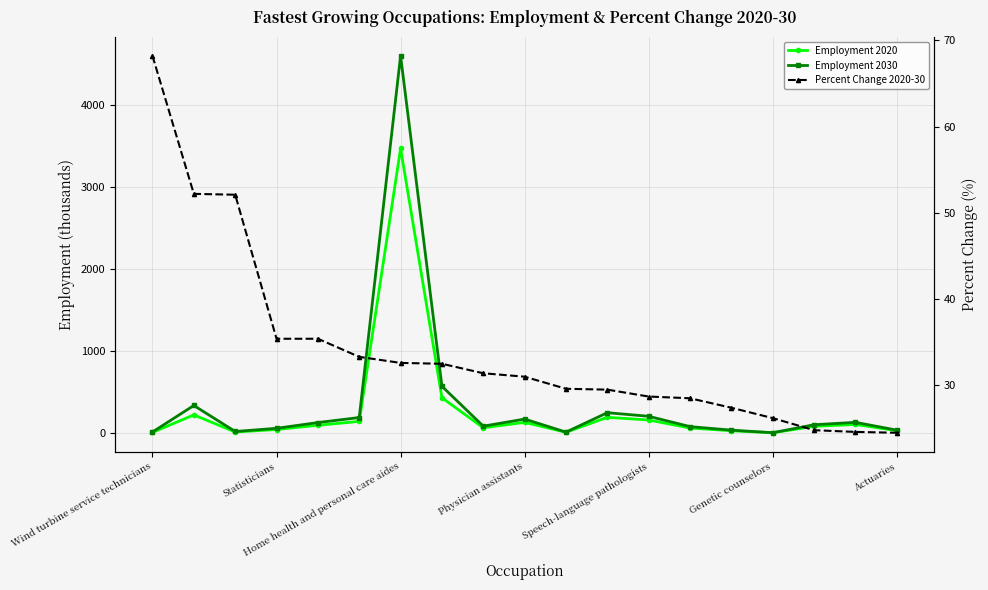

Is the value of Employment 2030 at 17 greater than the value of Percent Change 2020-30 at 15?

Yes